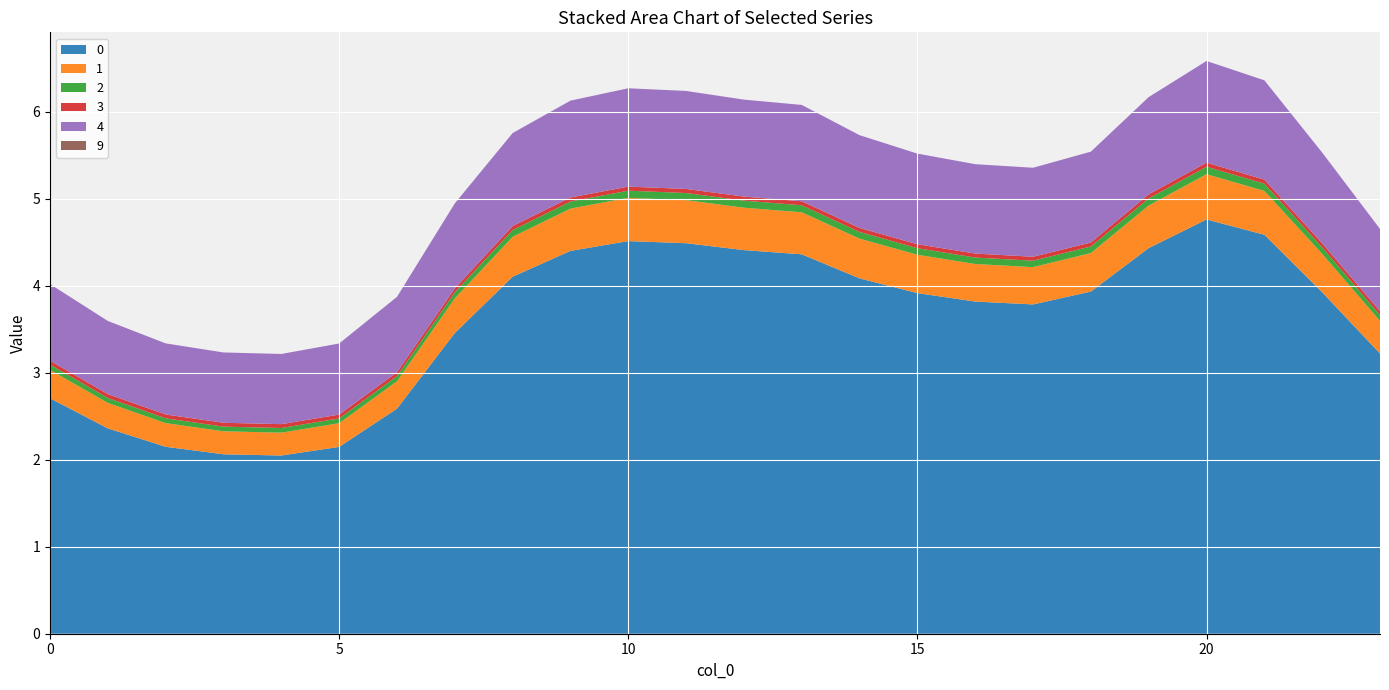

Reading left to right, extract all data points from this chart.

0: 0=2.7	1=2.4	2=2.1	3=2.1	4=2.0	5=2.1	6=2.6	7=3.5	8=4.1	9=4.4	10=4.5	11=4.5	12=4.4	13=4.4	14=4.1	15=3.9	16=3.8	17=3.8	18=3.9	19=4.4	20=4.8	21=4.6	22=3.9	23=3.2
1: 0=0.3	1=0.3	2=0.3	3=0.3	4=0.3	5=0.3	6=0.3	7=0.4	8=0.5	9=0.5	10=0.5	11=0.5	12=0.5	13=0.5	14=0.5	15=0.4	16=0.4	17=0.4	18=0.4	19=0.5	20=0.5	21=0.5	22=0.4	23=0.4
2: 0=0.1	1=0.1	2=0.1	3=0.1	4=0.1	5=0.1	6=0.1	7=0.1	8=0.1	9=0.1	10=0.1	11=0.1	12=0.1	13=0.1	14=0.1	15=0.1	16=0.1	17=0.1	18=0.1	19=0.1	20=0.1	21=0.1	22=0.1	23=0.1
3: 0=0.0	1=0.0	2=0.0	3=0.0	4=0.0	5=0.0	6=0.0	7=0.0	8=0.0	9=0.0	10=0.0	11=0.0	12=0.0	13=0.0	14=0.0	15=0.0	16=0.0	17=0.0	18=0.0	19=0.0	20=0.0	21=0.0	22=0.0	23=0.0
4: 0=0.9	1=0.8	2=0.8	3=0.8	4=0.8	5=0.8	6=0.9	7=1.0	8=1.1	9=1.1	10=1.1	11=1.1	12=1.1	13=1.1	14=1.1	15=1.0	16=1.0	17=1.0	18=1.0	19=1.1	20=1.2	21=1.1	22=1.0	23=0.9
9: 0=0.0	1=0.0	2=0.0	3=0.0	4=0.0	5=0.0	6=0.0	7=0.0	8=0.0	9=0.0	10=0.0	11=0.0	12=0.0	13=0.0	14=0.0	15=0.0	16=0.0	17=0.0	18=0.0	19=0.0	20=0.0	21=0.0	22=0.0	23=0.0